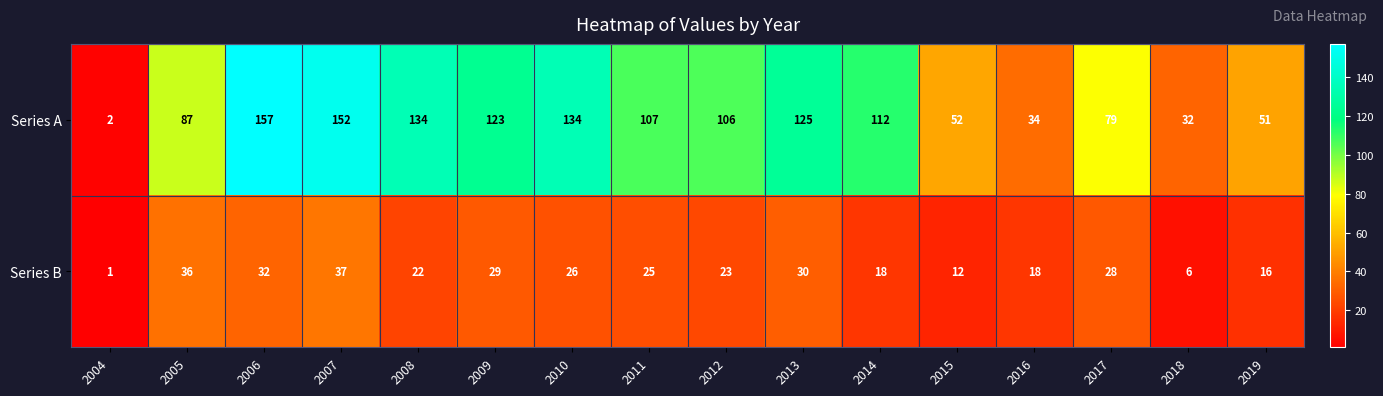

Is it true that Series A equals 87 at 2005?

True